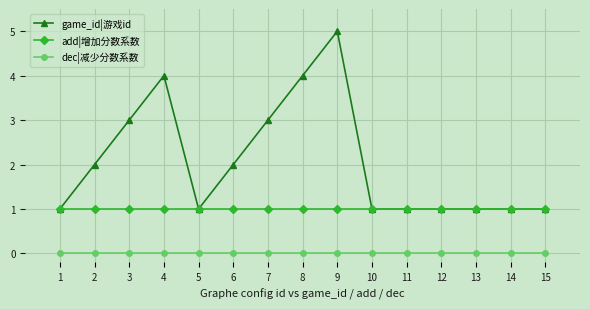

What is the sum of the add|增加分数系数 values at 7 and 3?

2